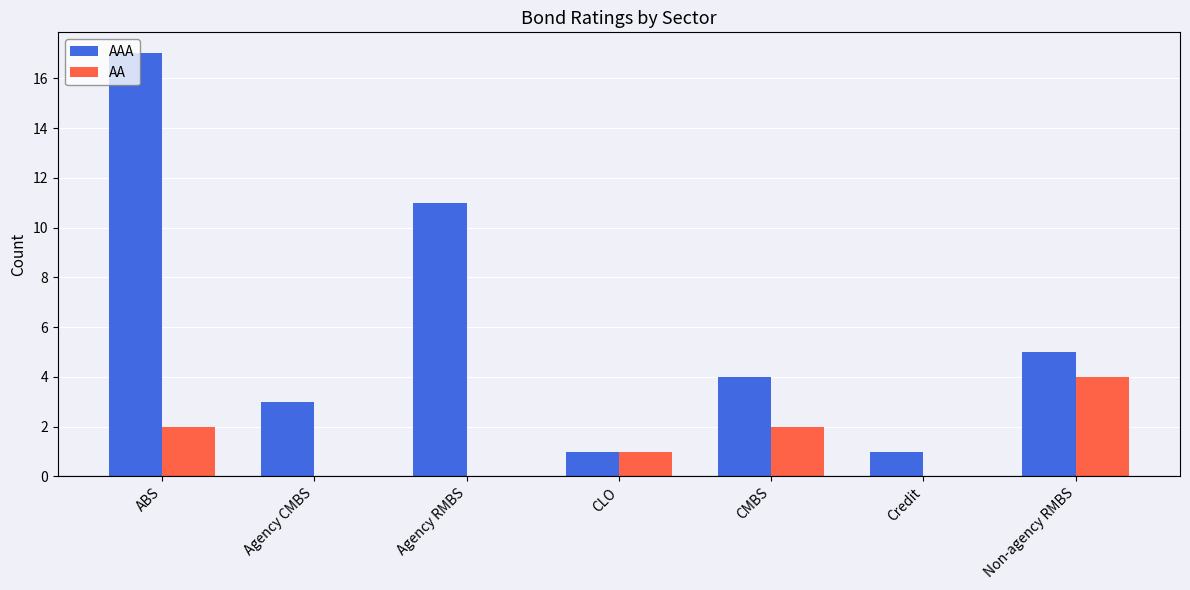

What is the sum of all AA values?

9